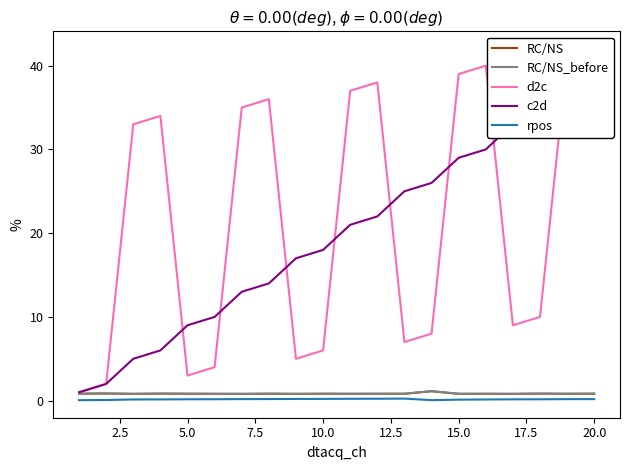

True or false: rpos and RC/NS_before cross at least once.

False